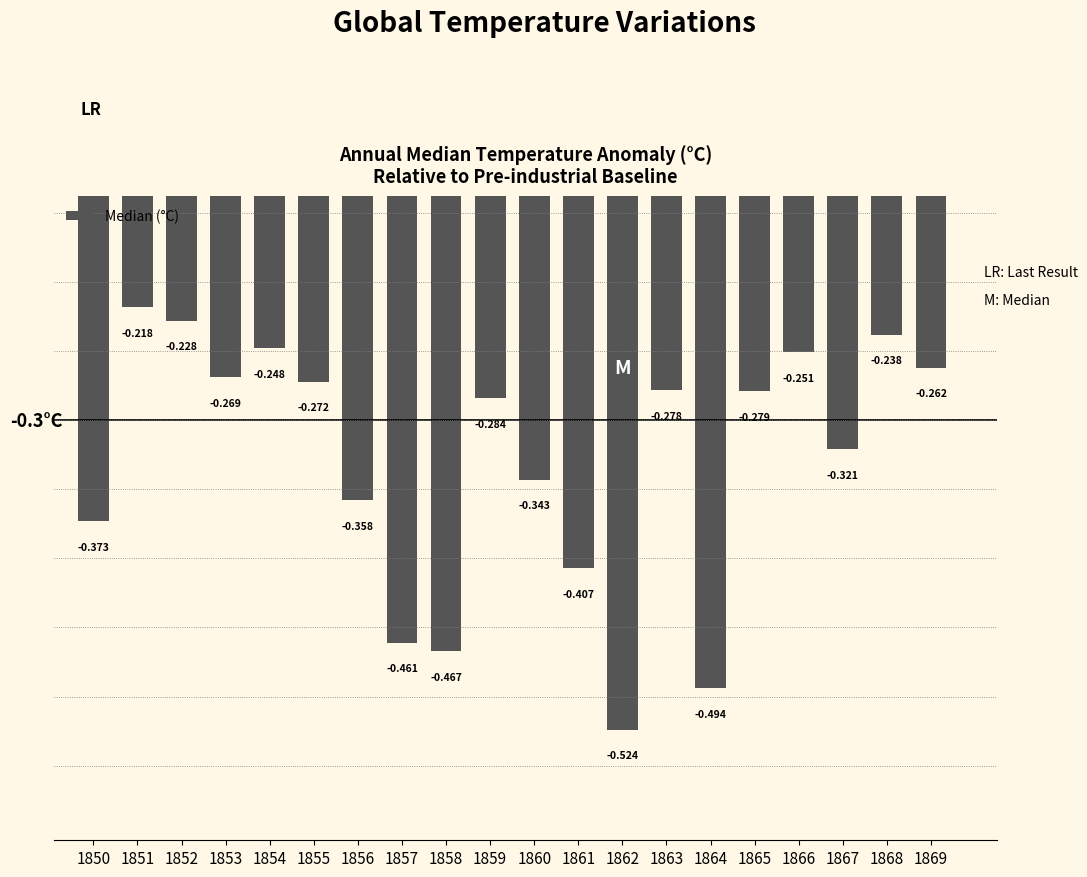

How many bars are there in total?

20